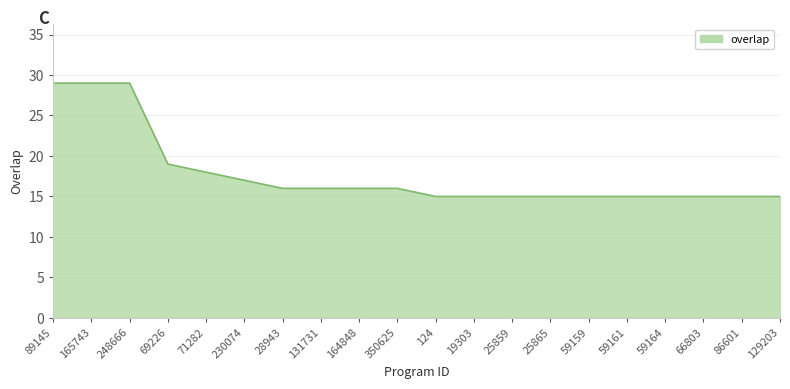

The chart shows a value of 17 at 230074. True or false?

True